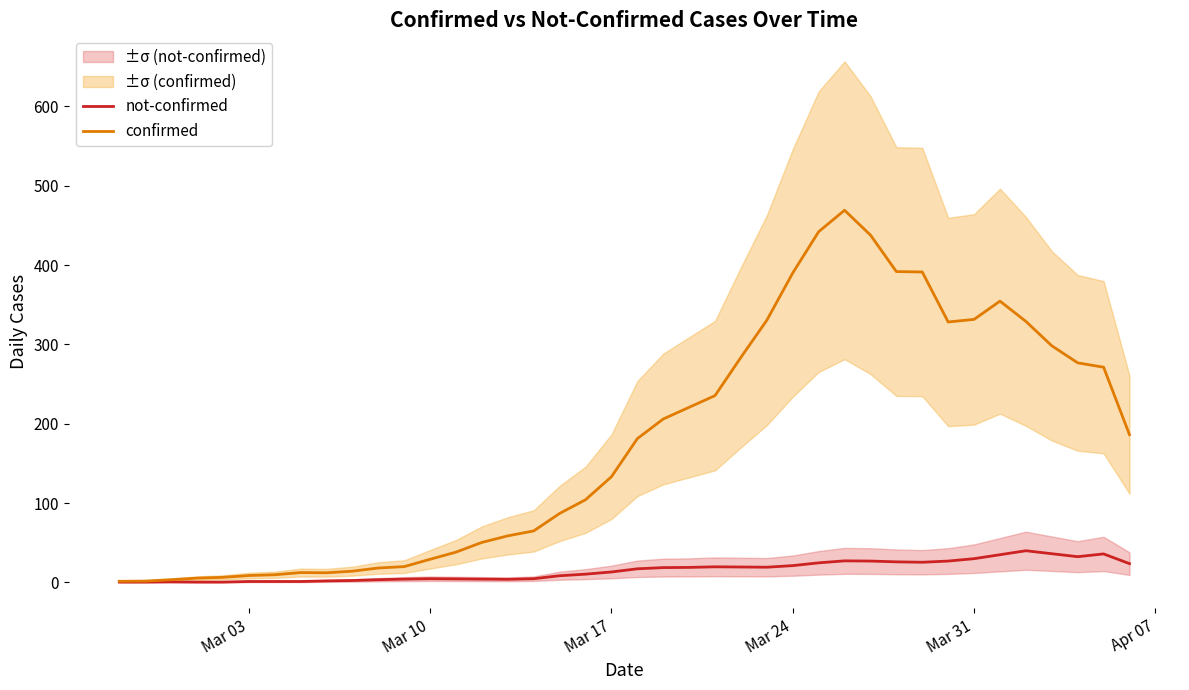

How many data points does each series have?

40